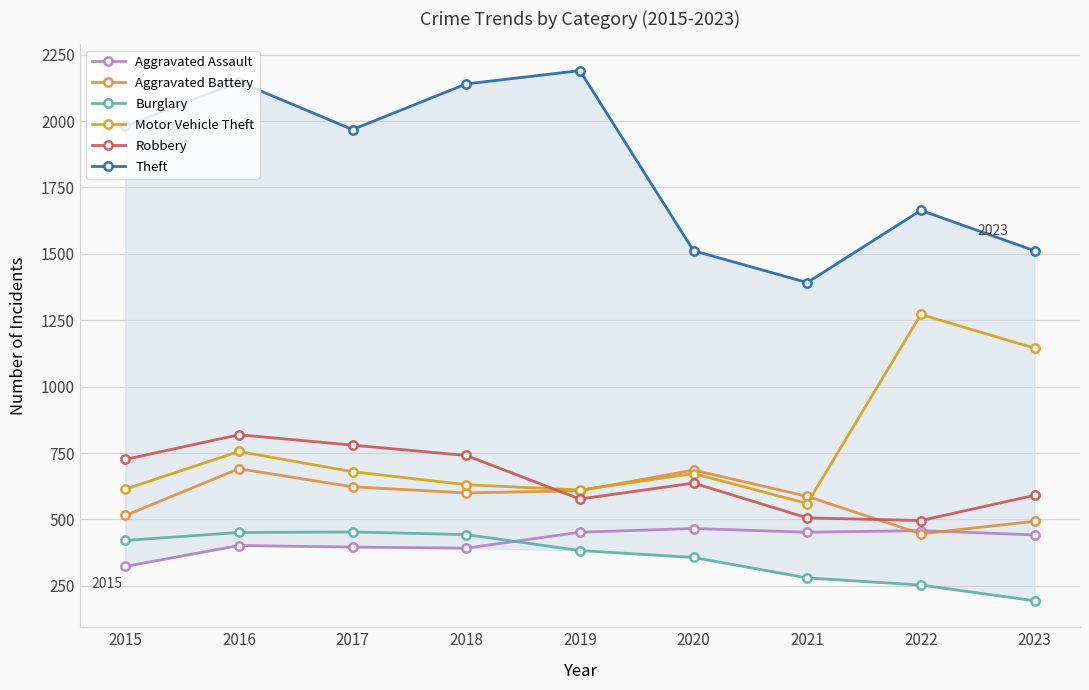

What is the difference between the Aggravated Battery values at 2018 and 2015?

85